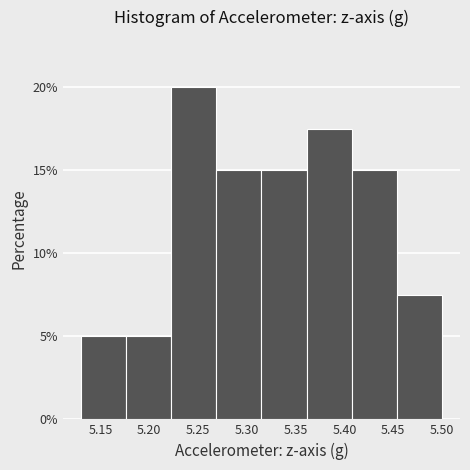

Over which range of the x-axis is the bar tallest?

5.225 to 5.270